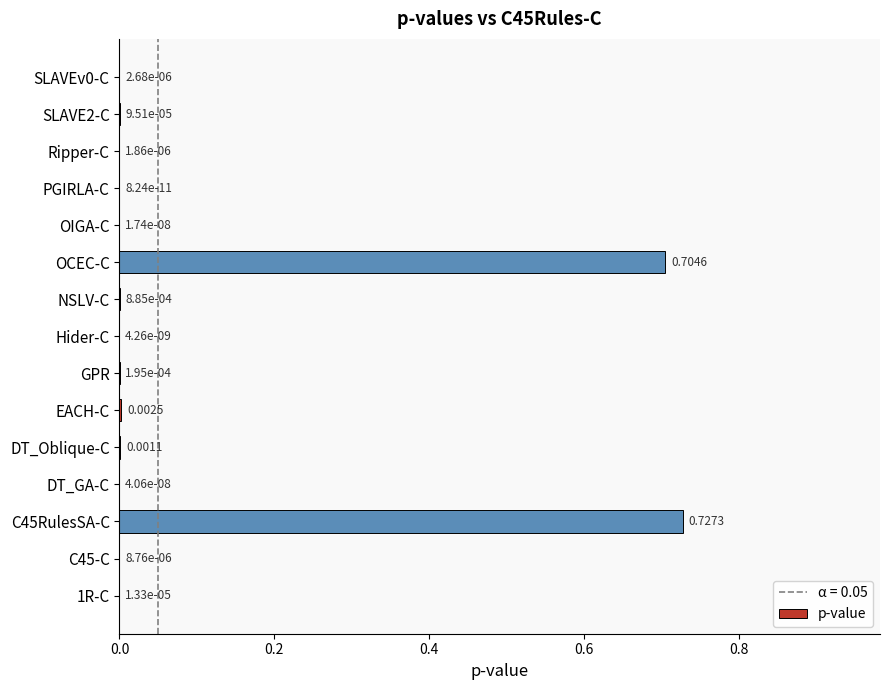

Which has a higher value, NSLV-C or DT_GA-C?

NSLV-C